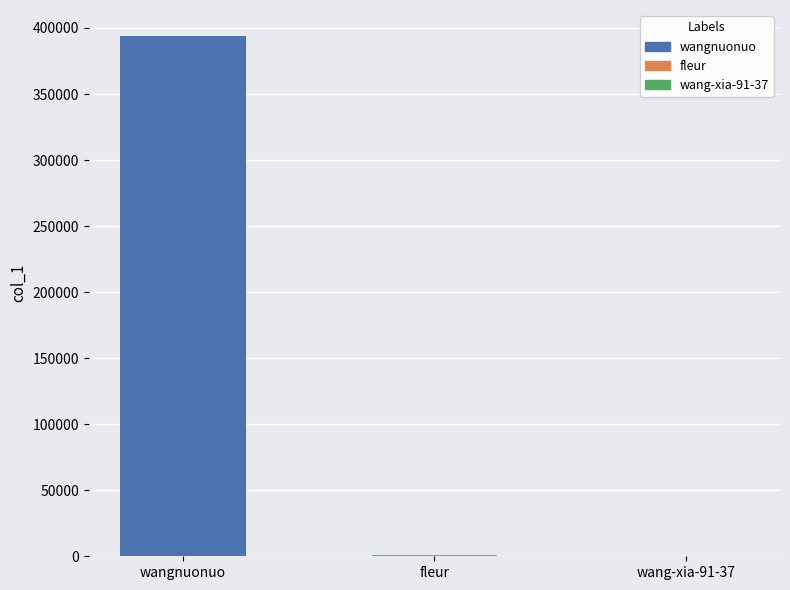

True or false: the data shows 705 at fleur.

True